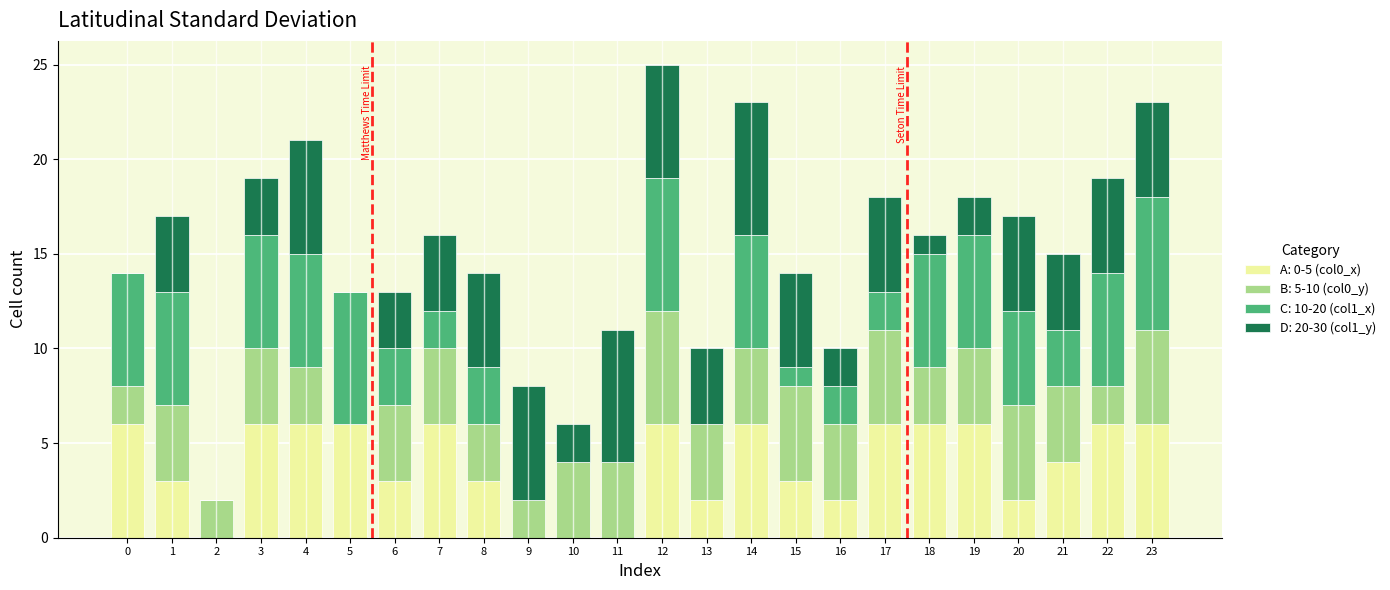

Are the bars horizontal?

No